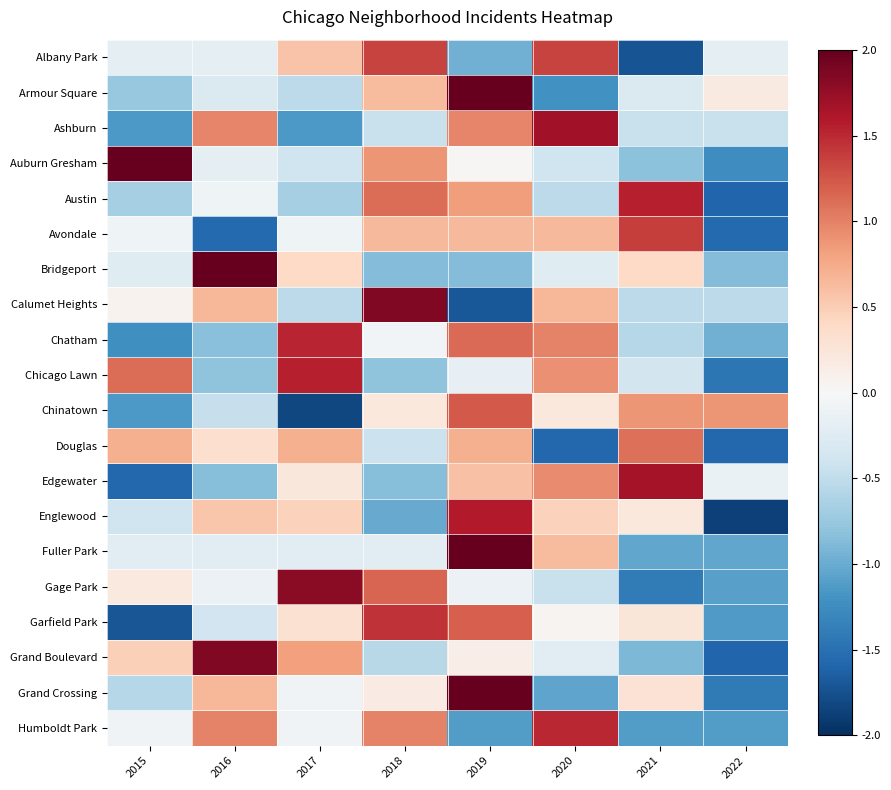

At how many categories does at least one series exceed 0?

8